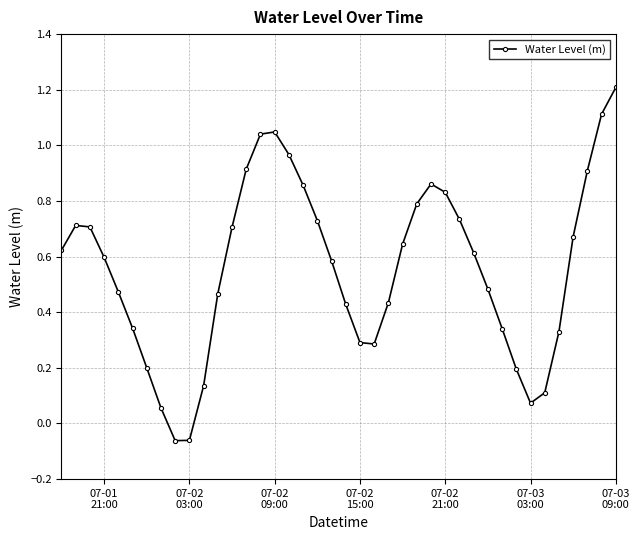

What is the difference between the maximum and minimum values?

1.3